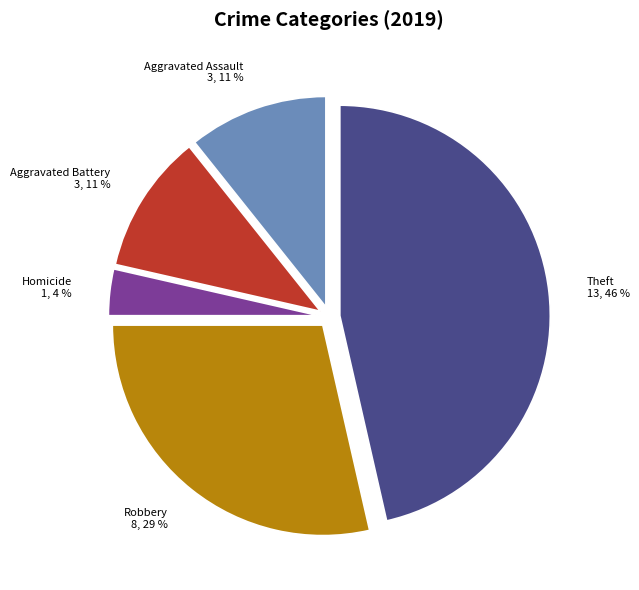

Between Robbery 8, 29 % and Aggravated Battery 3, 11 %, which is larger?

Robbery 8, 29 %